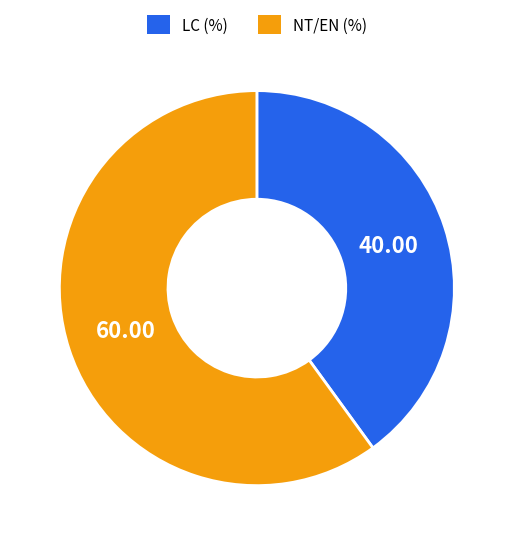

Does any single category account for the majority?

Yes